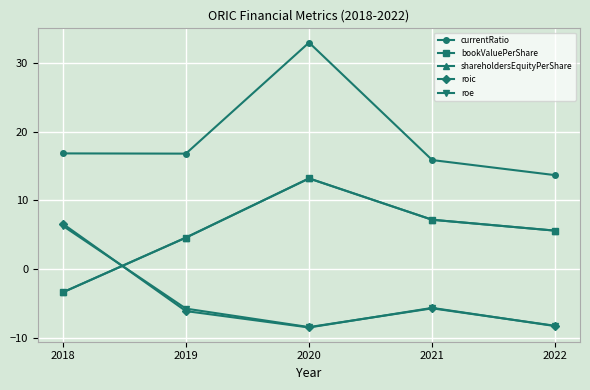

Is this an area chart (filled region under the line)?

No